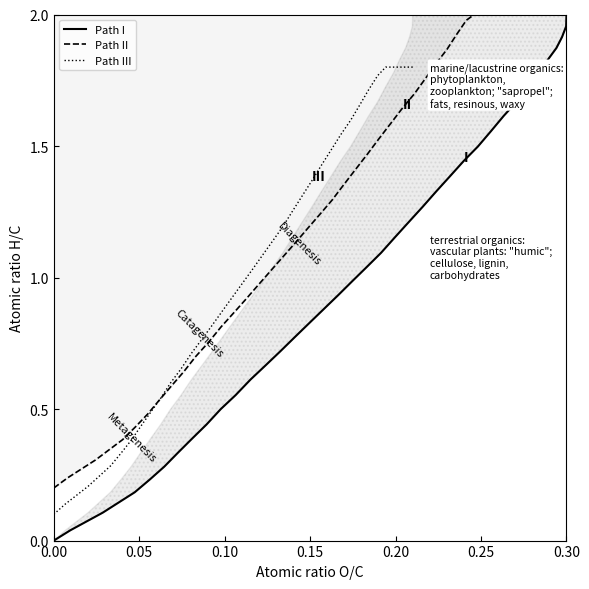

Which series has the widest spread of values?

Path I